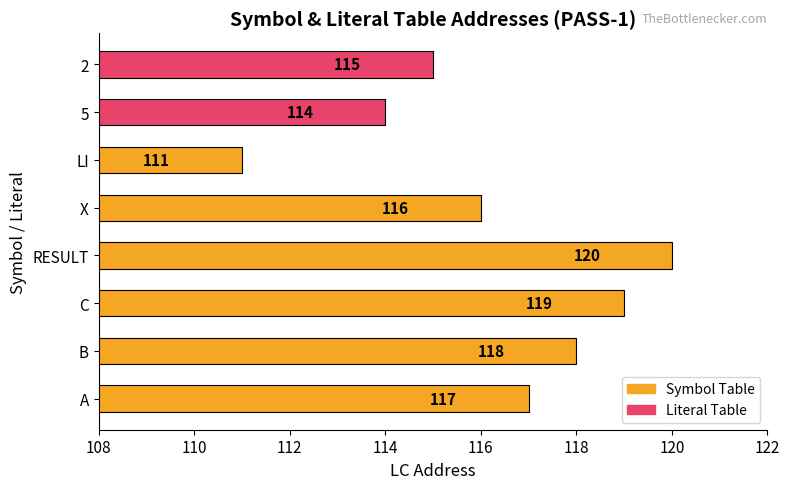

Which category has the lowest value across all series?

LI